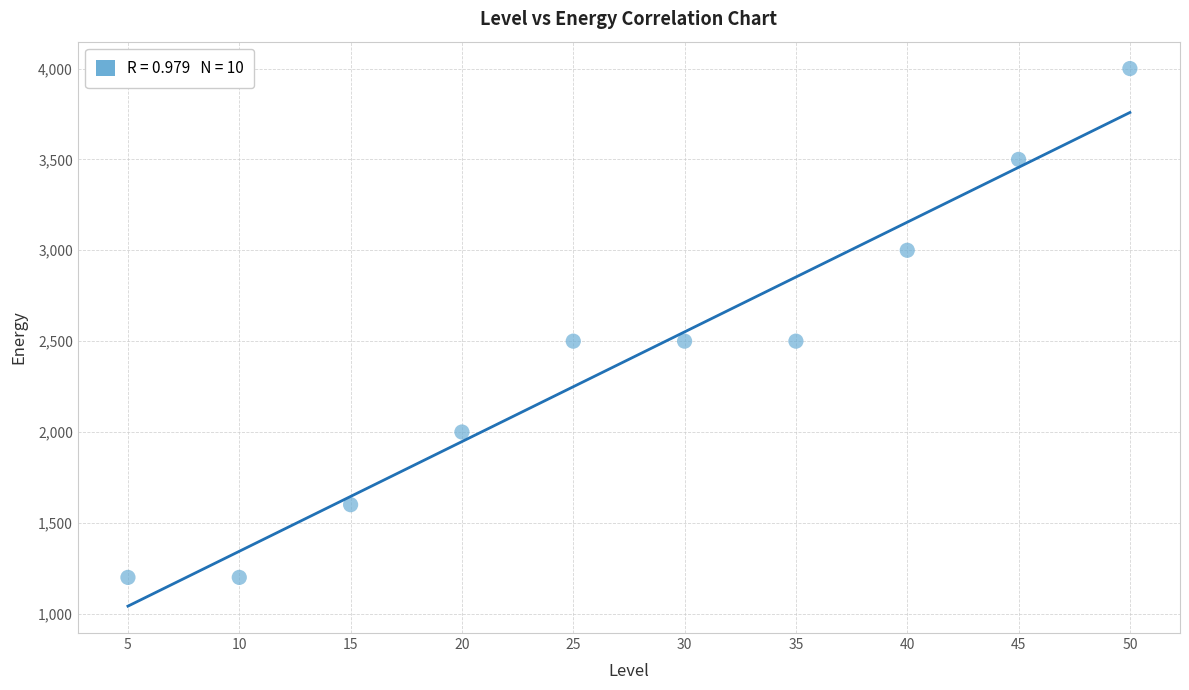

What is the range of Y values (max minus min)?

2800